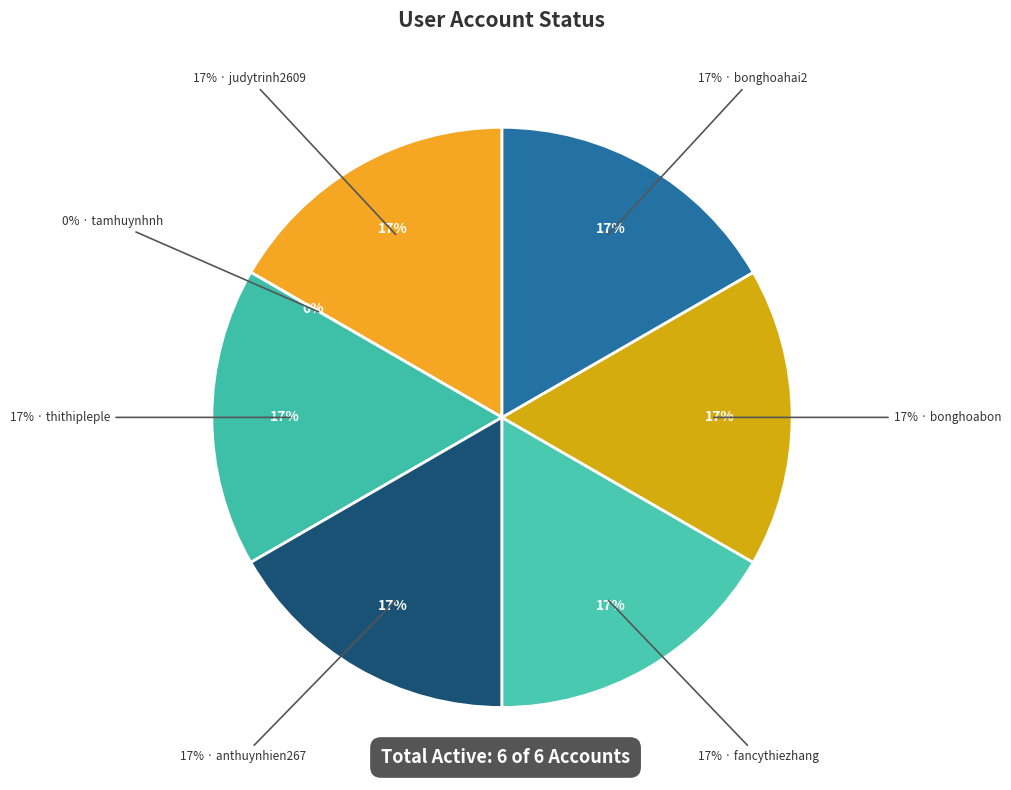

Does anthuynhien267@gmail.com account for over 50% of the chart?

No